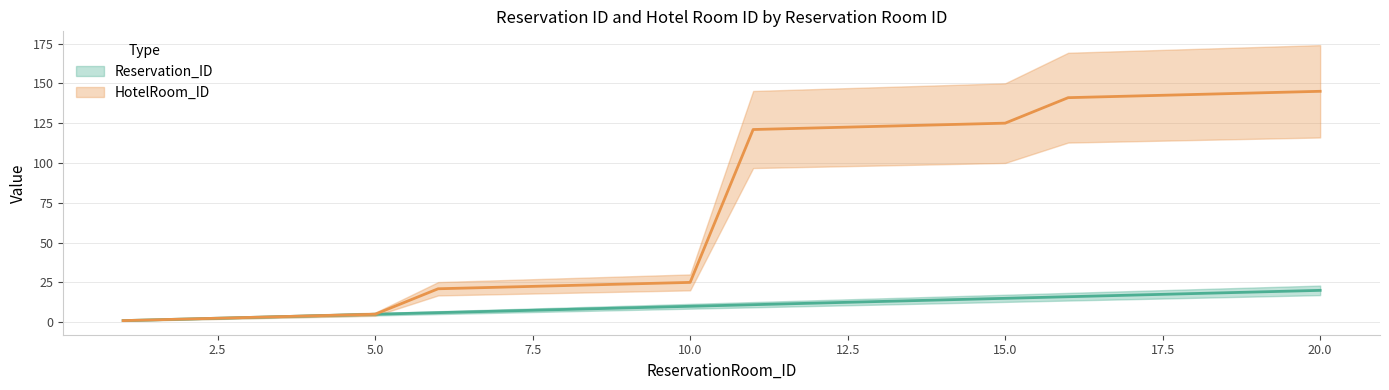

Which label corresponds to the smallest value in the chart?

1.0